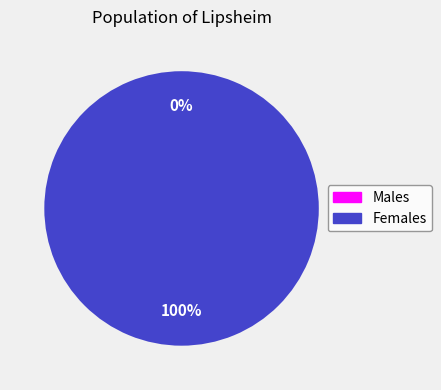

True or false: 8388752 accounts for 100% of the total.

True